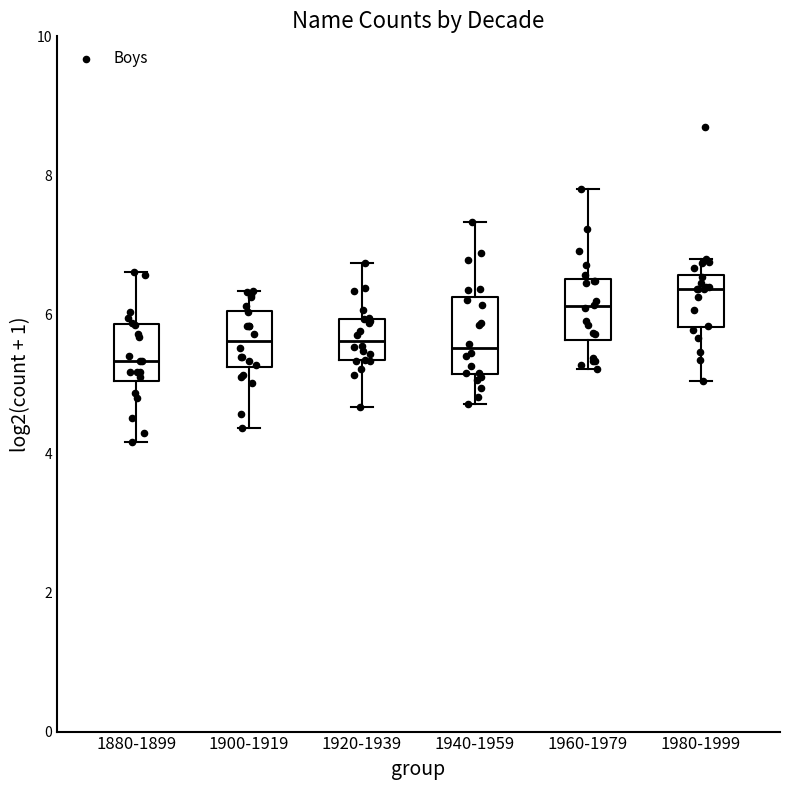

Reading left to right, transcribe this box plot: for each box, give where its median line is, the range the box spans, and where its two whiskers end, as read against the y-axis. The values are not printed on the chart, so give them approximately, as read against the axis.

1880-1899: median 5.4, box 5.0 to 5.8, whiskers 4.2 to 6.6
1900-1919: median 5.6, box 5.2 to 6.0, whiskers 4.4 to 6.4
1920-1939: median 5.6, box 5.4 to 6.0, whiskers 4.6 to 6.8
1940-1959: median 5.6, box 5.2 to 6.2, whiskers 4.8 to 7.4
1960-1979: median 6.2, box 5.6 to 6.6, whiskers 5.2 to 7.8
1980-1999: median 6.4, box 5.8 to 6.6, whiskers 5.0 to 6.8